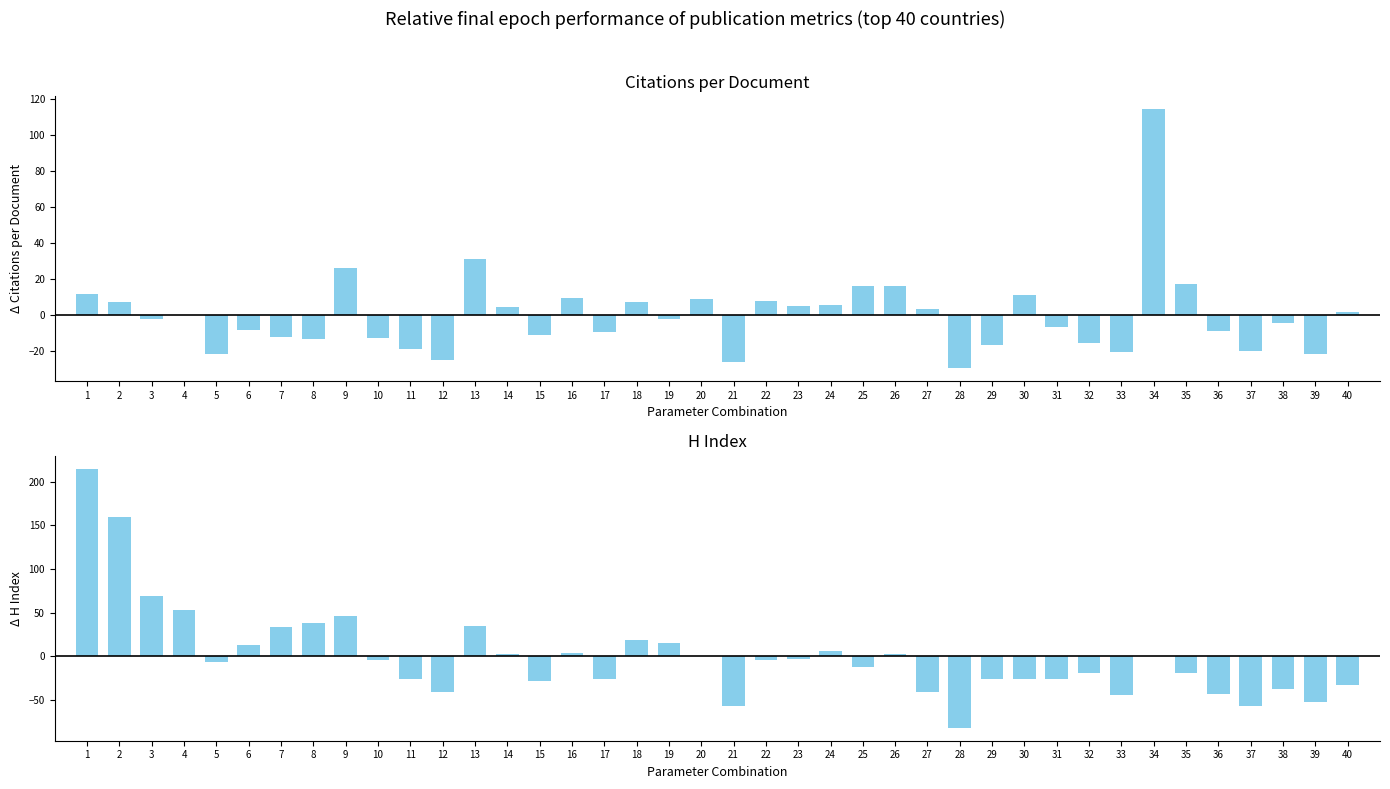

Where is H index nearest to the value 66?

3